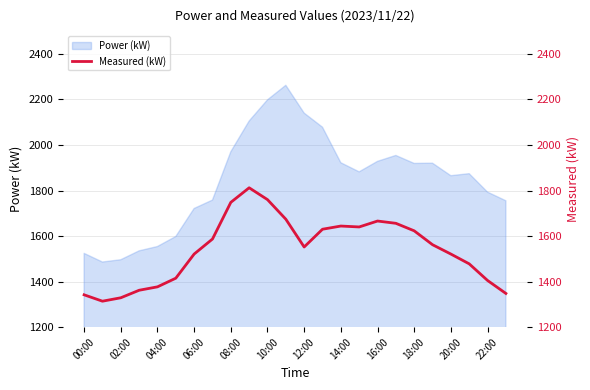

True or false: there are more than 1 points higher than both neighbors.

True